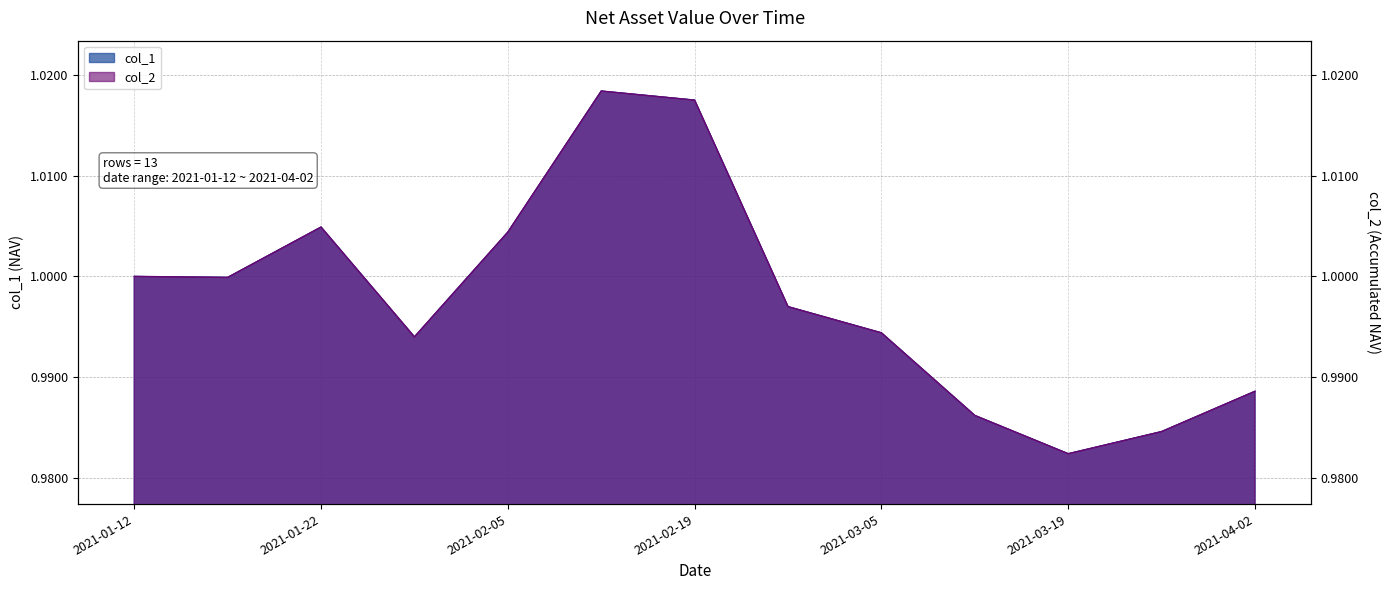

Reading right to left, what are all the values shown in this chart?

col_1: 2021-04-02=1.0	2021-03-26=1.0	2021-03-19=1.0	2021-03-12=1.0	2021-03-05=1.0	2021-02-26=1.0	2021-02-19=1.0	2021-02-10=1.0	2021-02-05=1.0	2021-01-29=1.0	2021-01-22=1.0	2021-01-15=1.0	2021-01-12=1.0
col_2: 2021-04-02=1.0	2021-03-26=1.0	2021-03-19=1.0	2021-03-12=1.0	2021-03-05=1.0	2021-02-26=1.0	2021-02-19=1.0	2021-02-10=1.0	2021-02-05=1.0	2021-01-29=1.0	2021-01-22=1.0	2021-01-15=1.0	2021-01-12=1.0